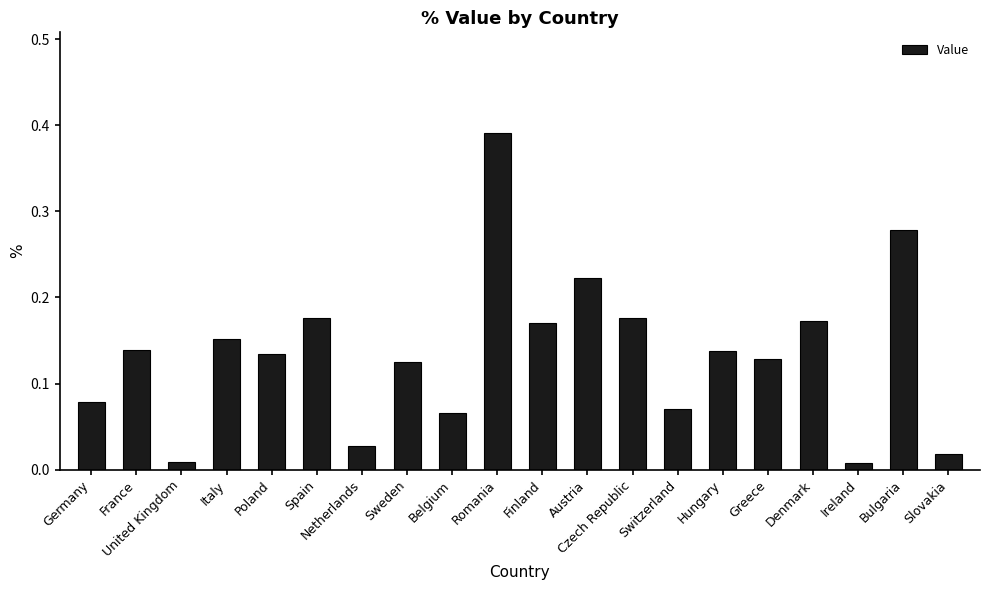

What is the sum of all values?

2.7